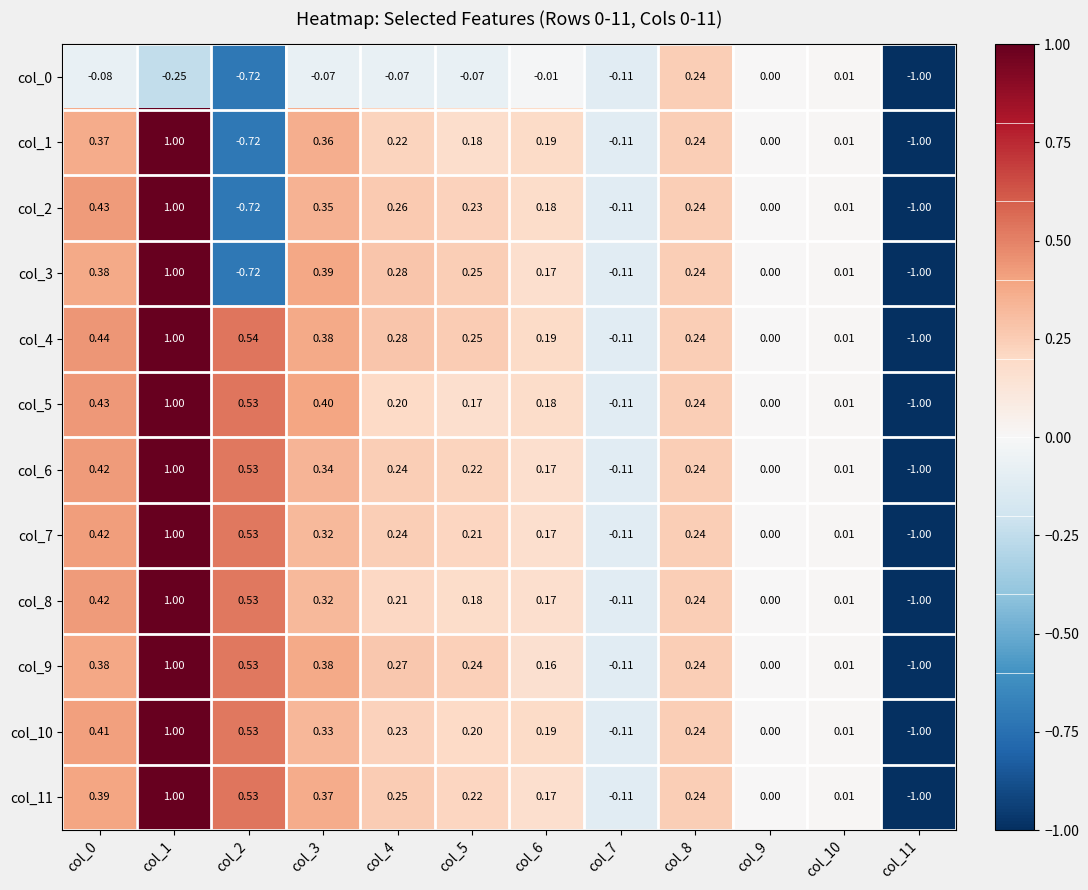

Is the value of col_5 at col_4 greater than the value of col_7 at col_5?

No